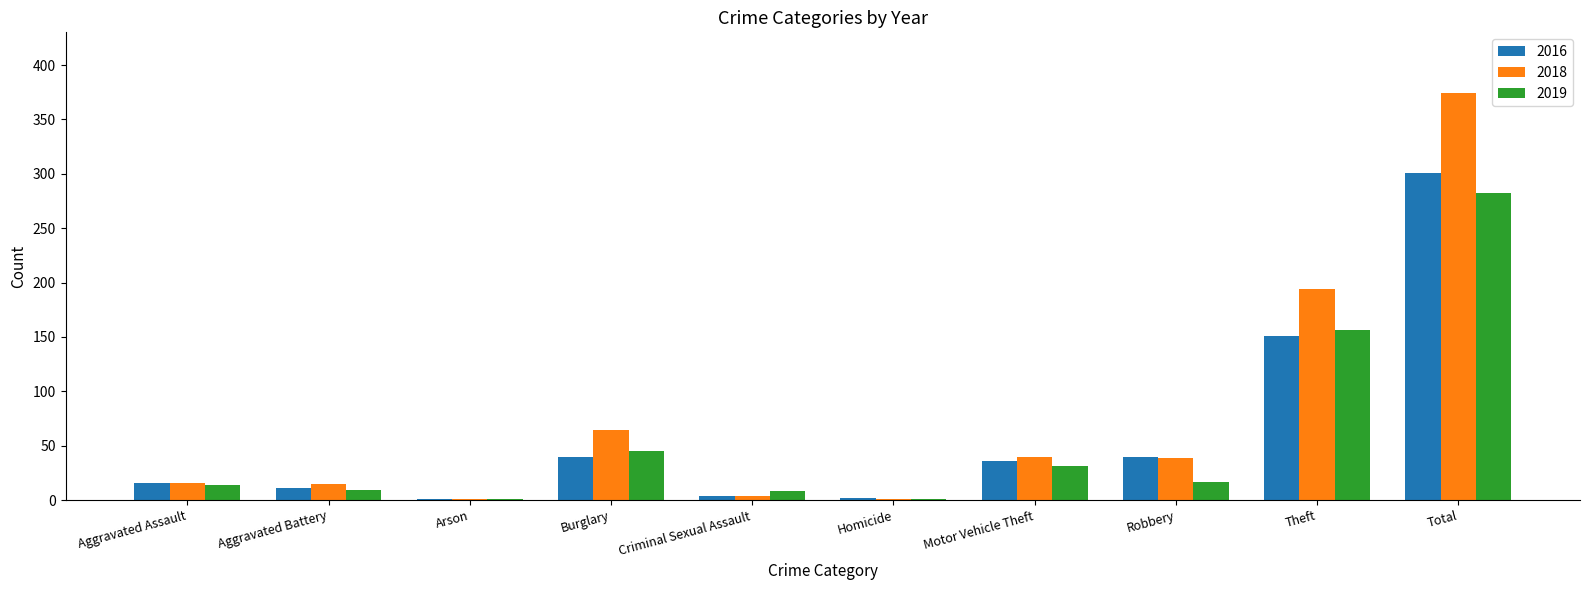

The 2018 series shows 4 at Criminal Sexual Assault. True or false?

True